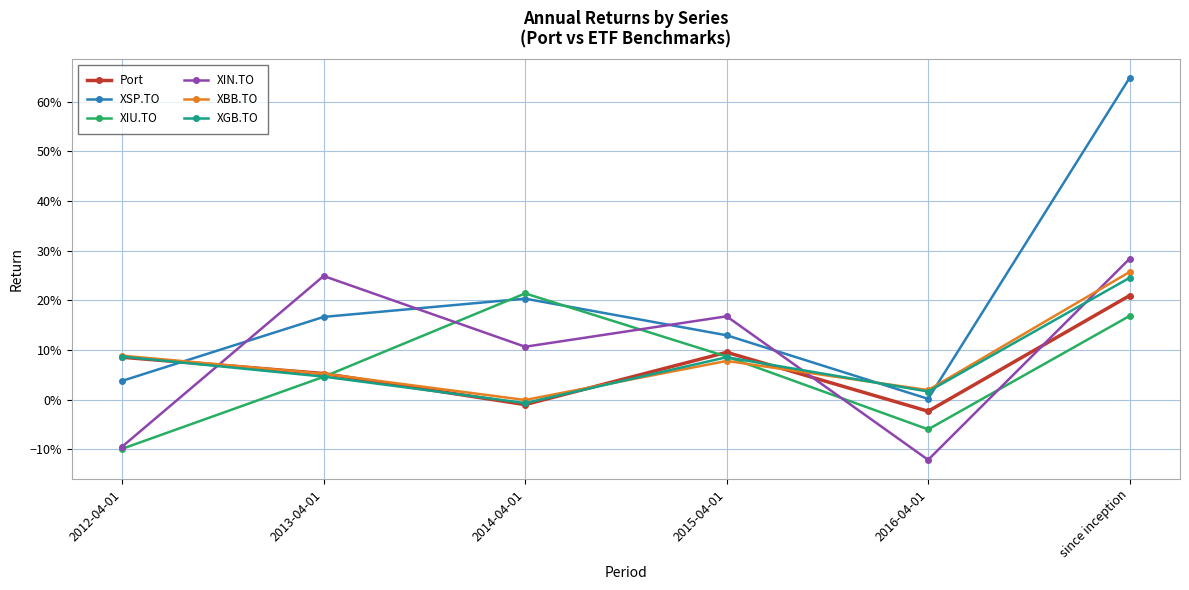

What is the value of the XIN.TO point at the 1st from the left?

-0.1